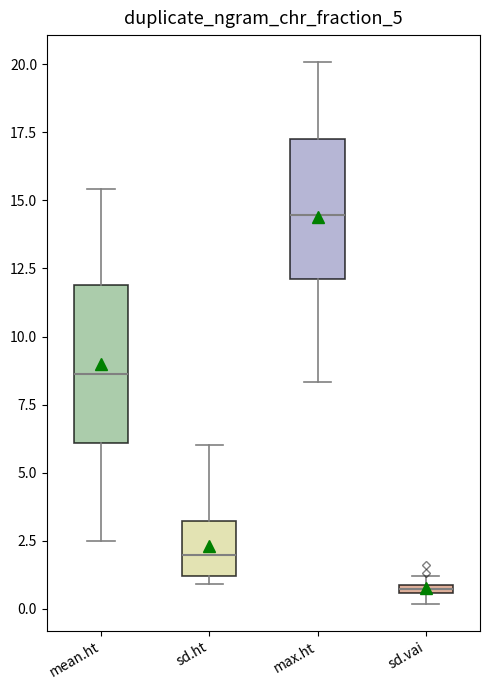

Where does the upper whisker of the box for sd.ht end on the y-axis? The values are not printed on the chart, so give them approximately, as read against the axis.

6.0